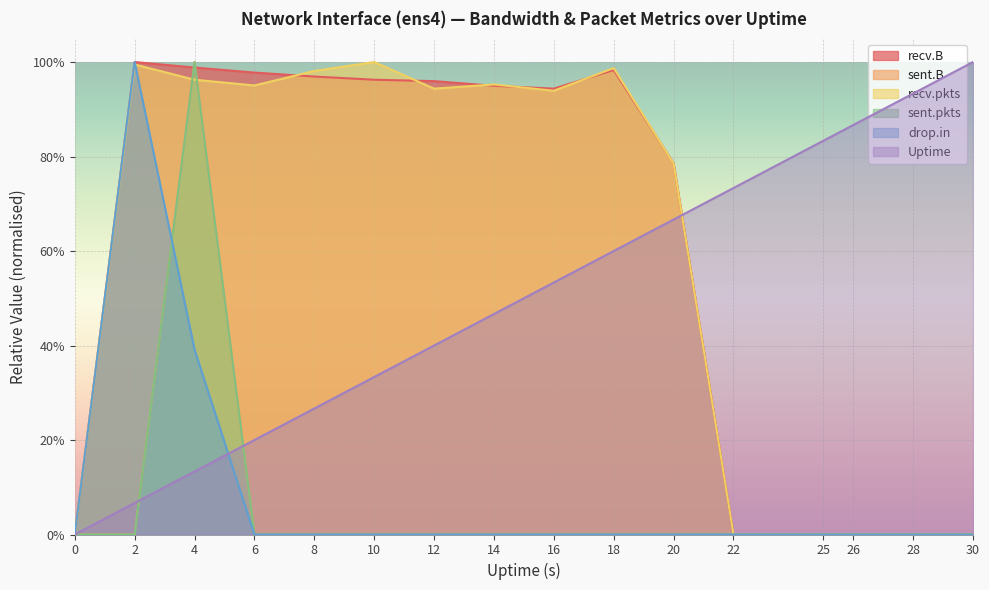

What is the difference between the recv.pkts values at 6 and 25?

1.0